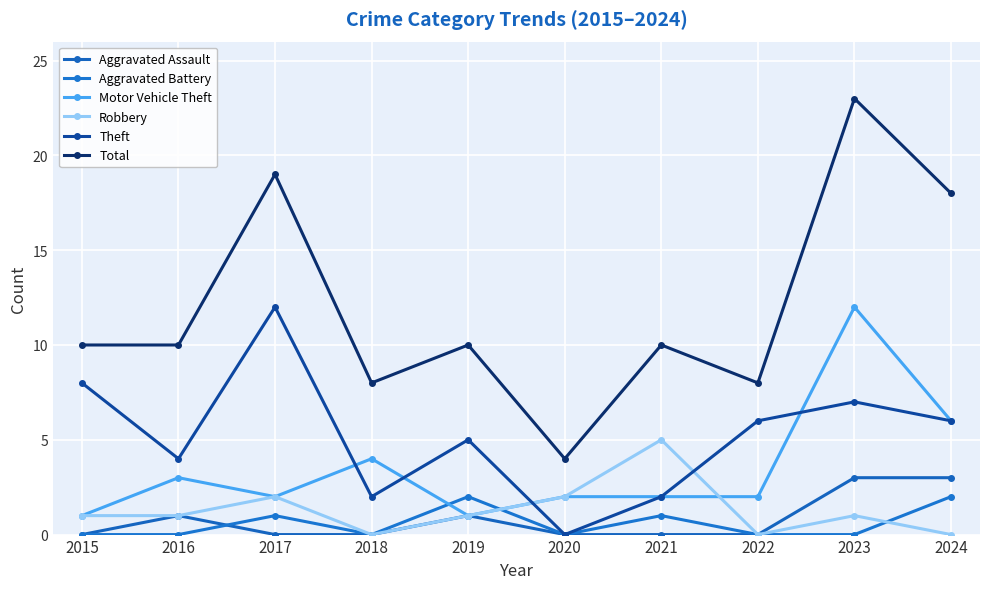

Does the chart display data point markers on the line(s)?

Yes